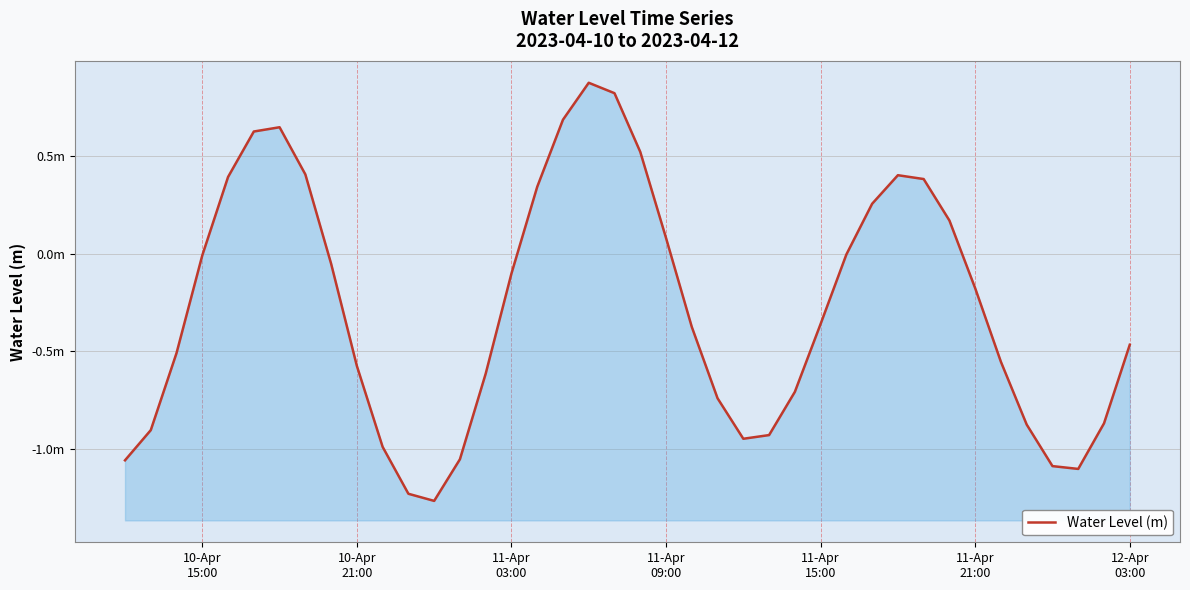

Reading left to right, transcribe all the data shown in this chart.

-1.1	-0.9	-0.5	-0.0	0.4	0.6	0.6	0.4	-0.0	-0.6	-1.0	-1.2	-1.3	-1.1	-0.6	-0.1	0.3	0.7	0.9	0.8	0.5	0.1	-0.4	-0.7	-0.9	-0.9	-0.7	-0.4	-0.0	0.3	0.4	0.4	0.2	-0.2	-0.6	-0.9	-1.1	-1.1	-0.9	-0.5